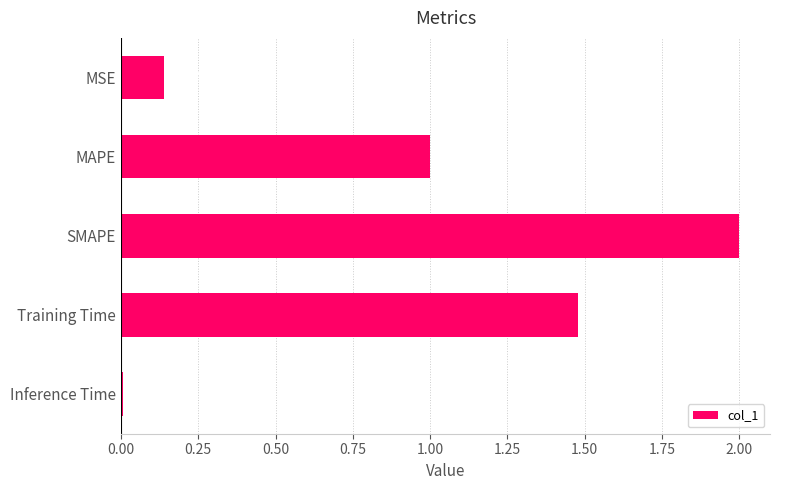

Rank the categories by value from lowest to highest.

Inference Time, MSE, MAPE, Training Time, SMAPE